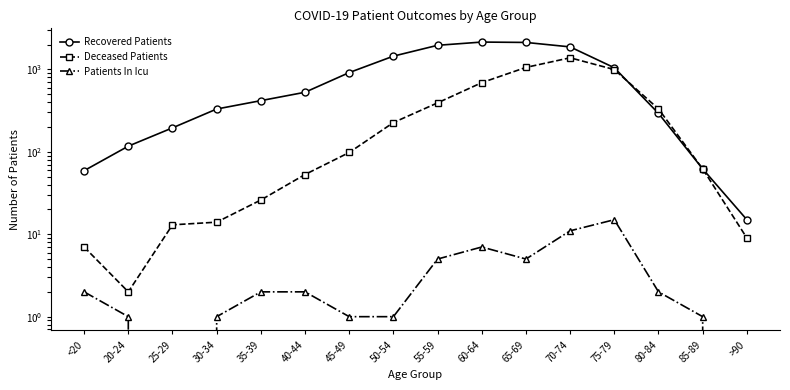

What position from the left is 50-54?

8